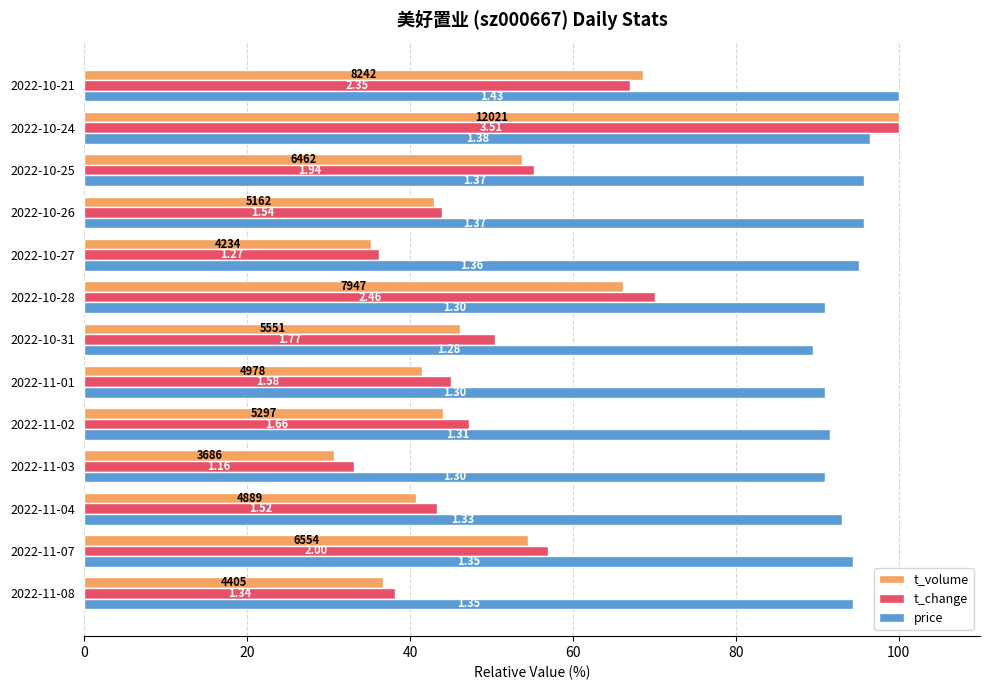

What position from the right is 2022-10-21?

1